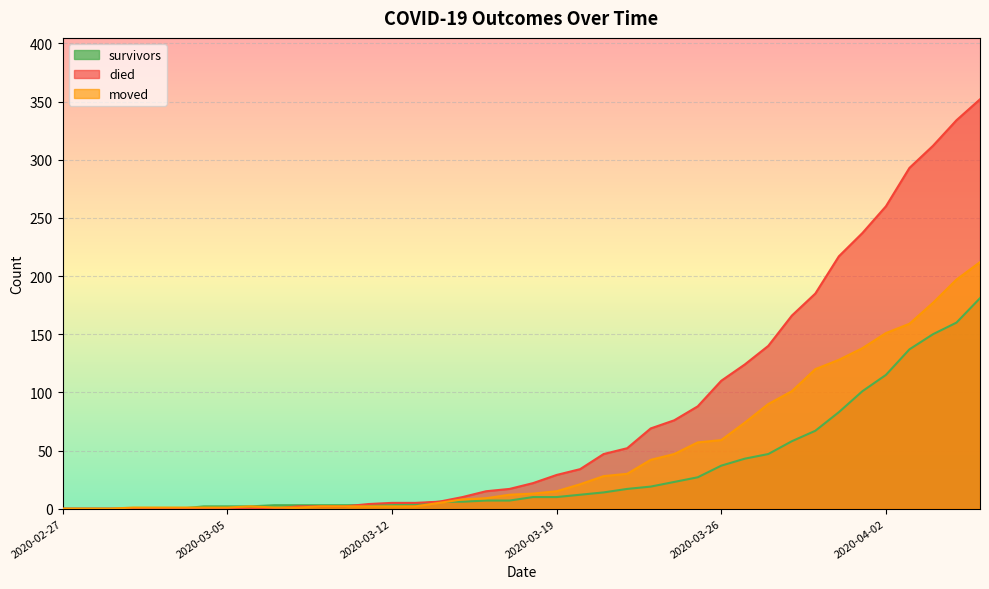

List the series in order of their peak value, lowest first.

survivors, moved, died